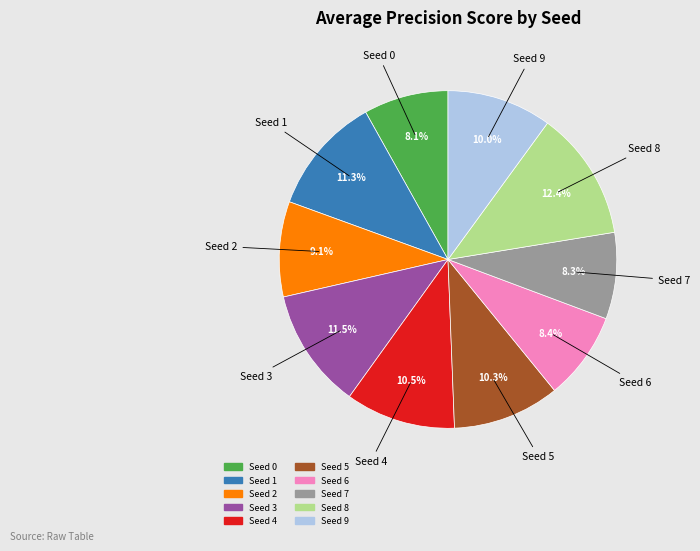

To the nearest percent, what percentage of the pie is Seed 1?

11%